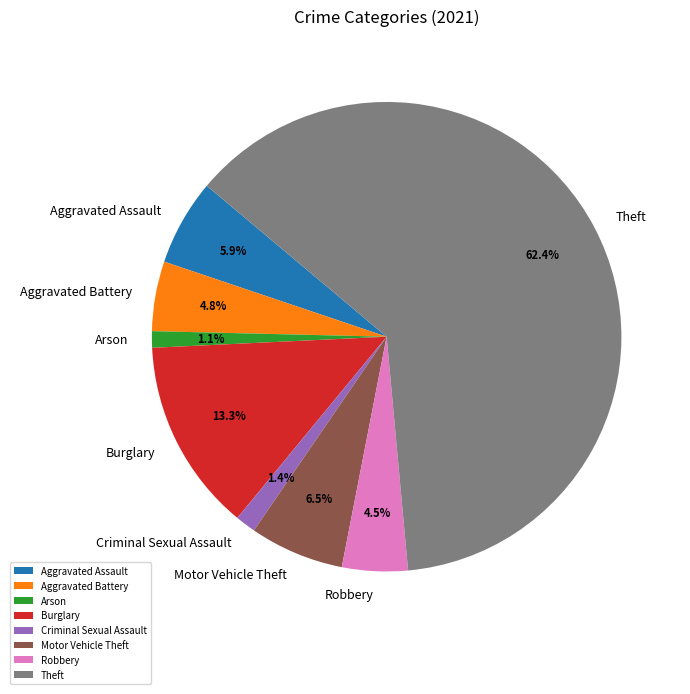

Which category has the biggest portion of the pie?

Theft